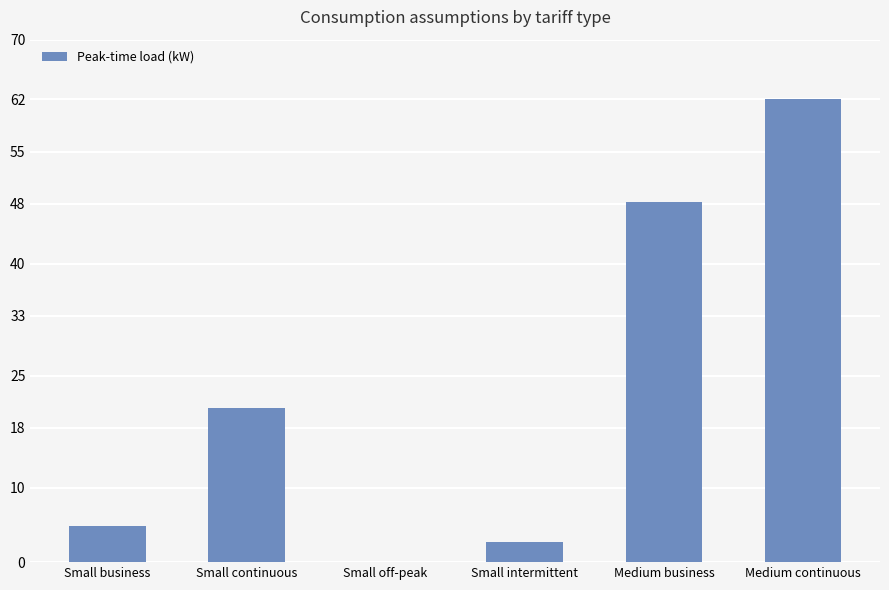

What is the sum of the values at Small off-peak and Medium business?

48.3